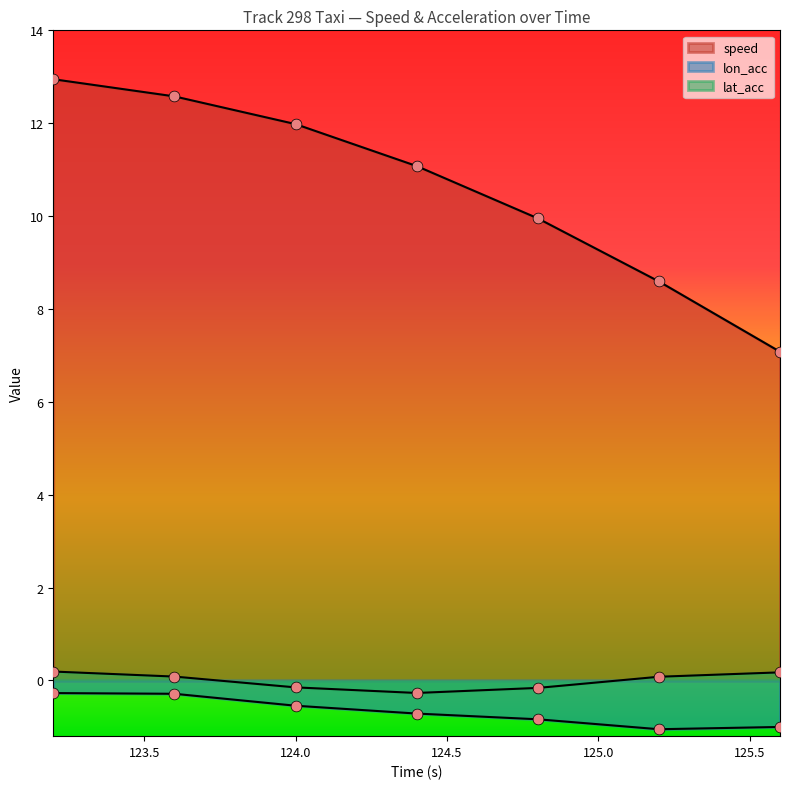

What is the total value across all series at 124.4?

10.1